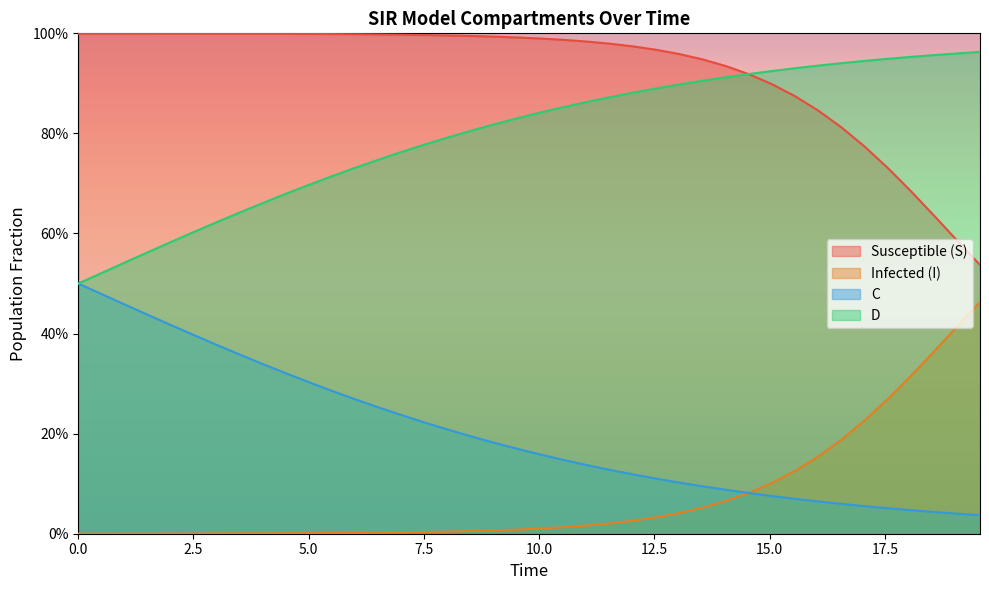

What is the maximum value for C?

0.5